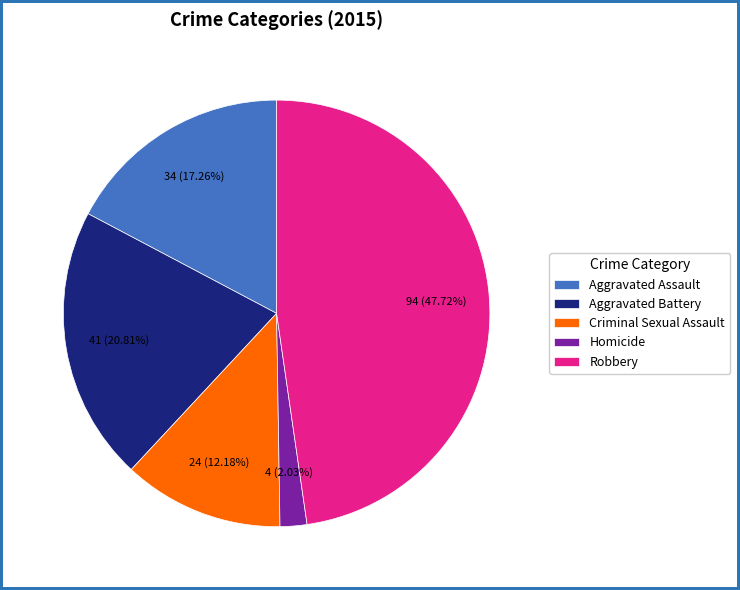

Count the number of slices in the pie.

5